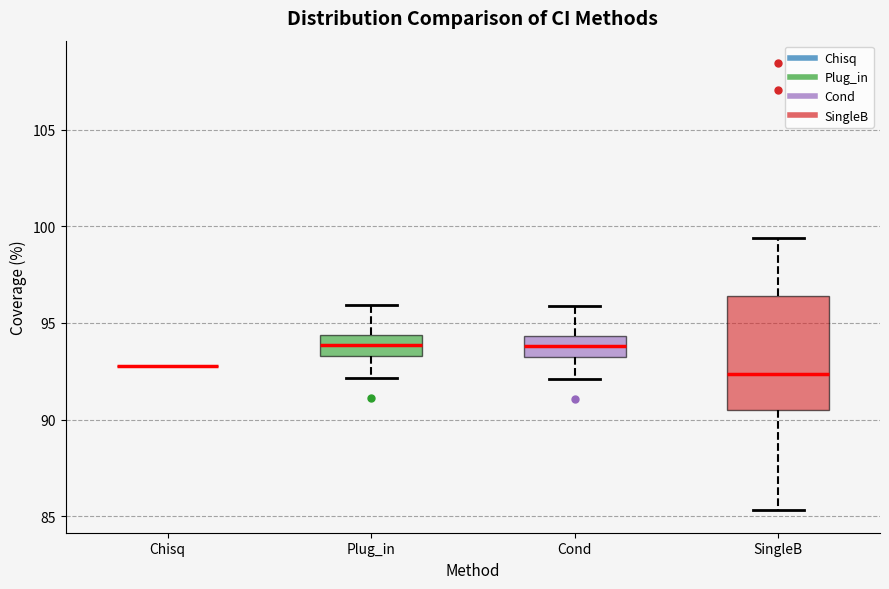

Reading left to right, read every box against the y-axis: the position of its median line, the range the box covers, and the ends of its whiskers. The values are not printed on the chart, so give them approximately, as read against the axis.

Chisq: box collapsed to a line at 93.0, whiskers 93.0 to 93.0
Plug_in: median 94.0, box 93.5 to 94.5, whiskers 92.0 to 96.0
Cond: median 94.0, box 93.0 to 94.5, whiskers 92.0 to 96.0
SingleB: median 92.5, box 90.5 to 96.5, whiskers 85.5 to 99.5